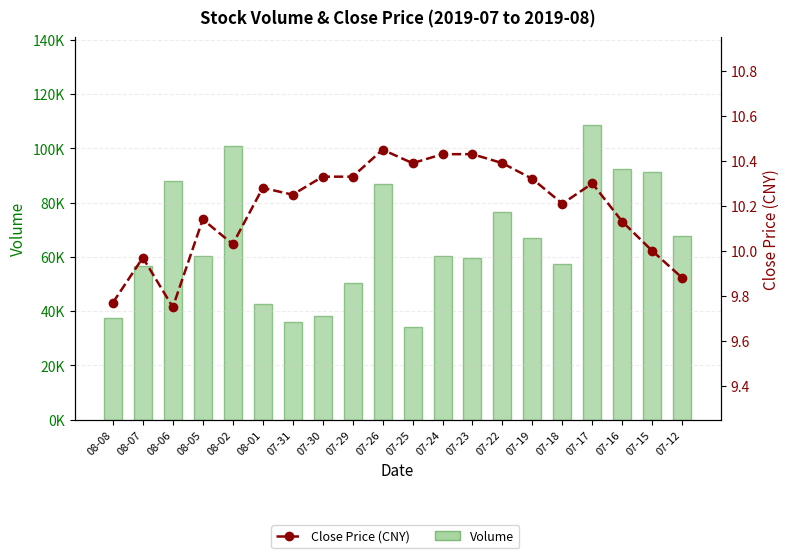

At which label does Close Price (CNY) first exceed 10?

08-05